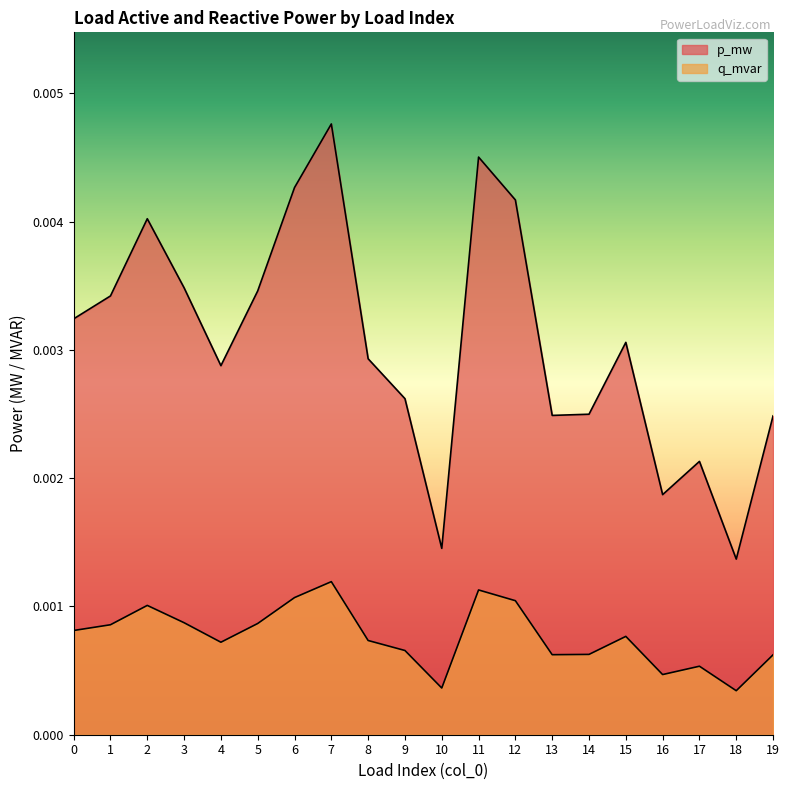

True or false: q_mvar and p_mw intersect in this chart.

False